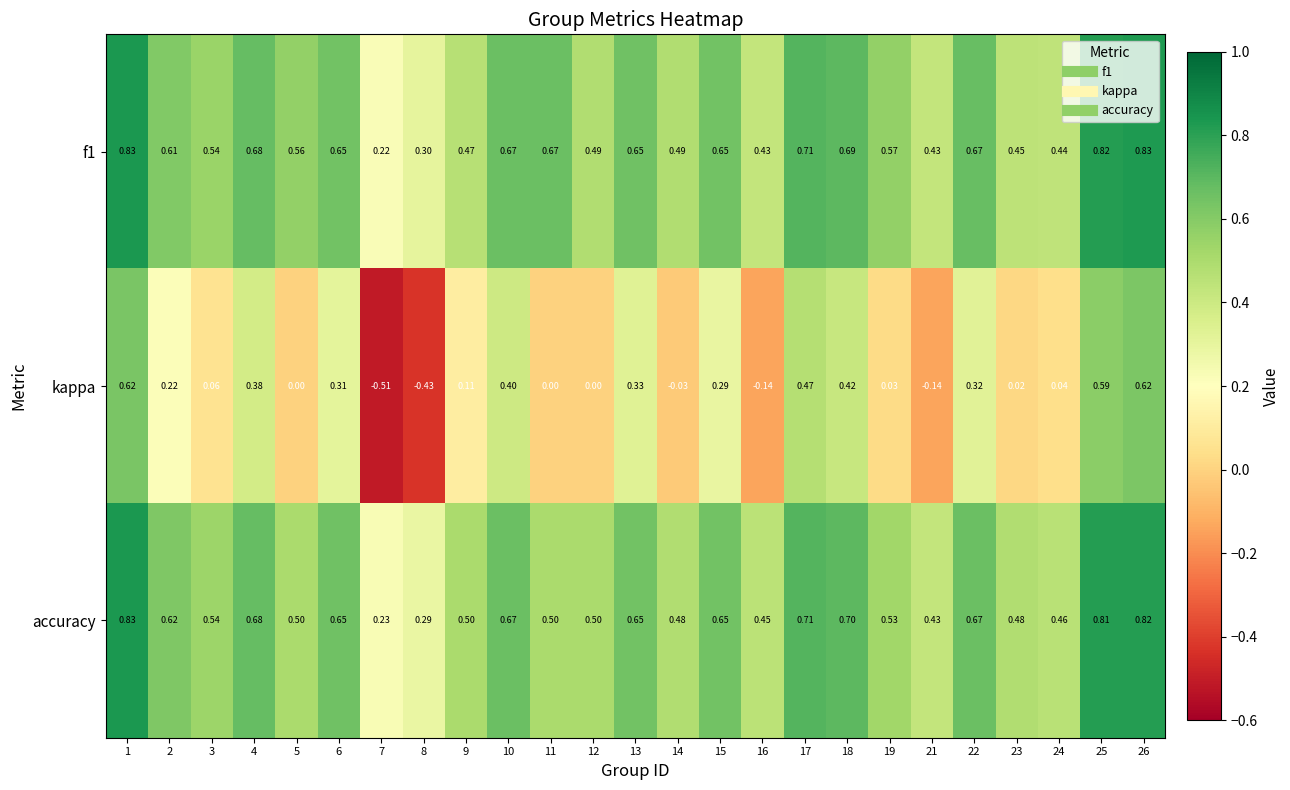

Is the value of f1 at 6 greater than the value of accuracy at 18?

No